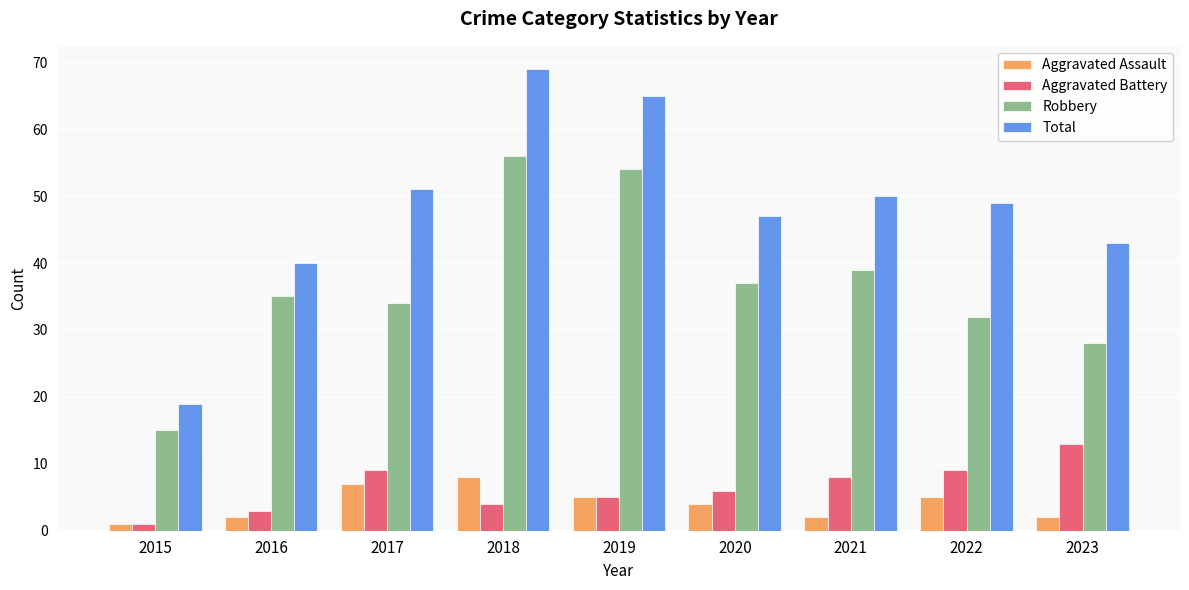

Reading left to right, extract all data points from this chart.

Aggravated Assault: 1	2	7	8	5	4	2	5	2
Aggravated Battery: 1	3	9	4	5	6	8	9	13
Robbery: 15	35	34	56	54	37	39	32	28
Total: 19	40	51	69	65	47	50	49	43